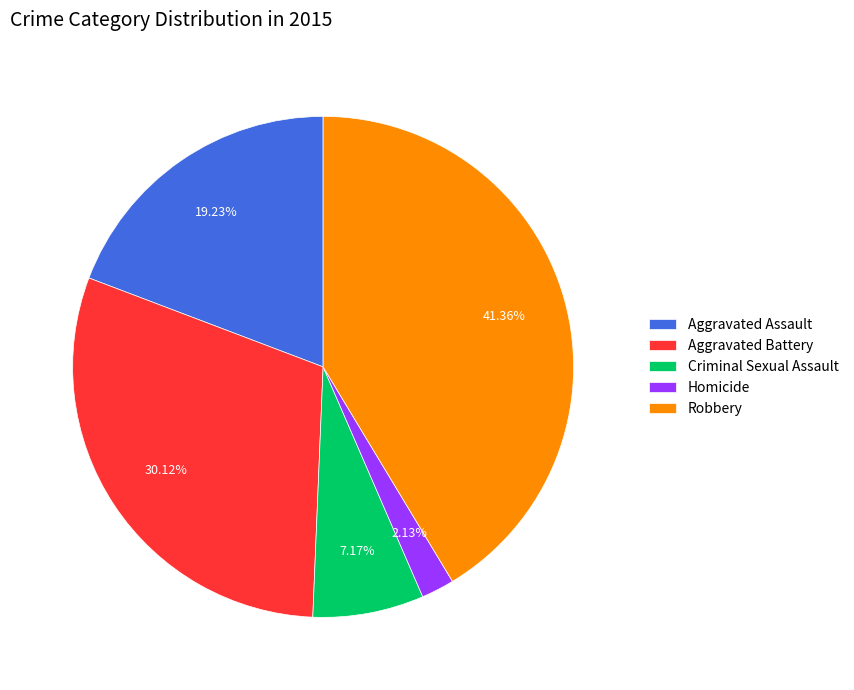

To the nearest percent, what is the difference between the Criminal Sexual Assault and Homicide slice percentages?

5%